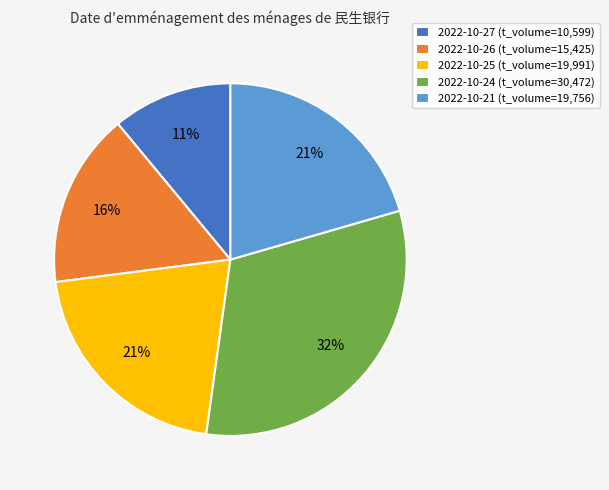

How many slices are in this pie chart?

5